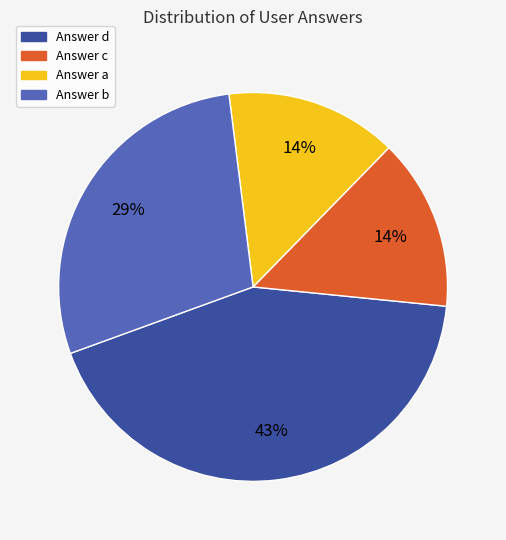

What is the ratio of the value at Answer c to the value at Answer a?

1.0